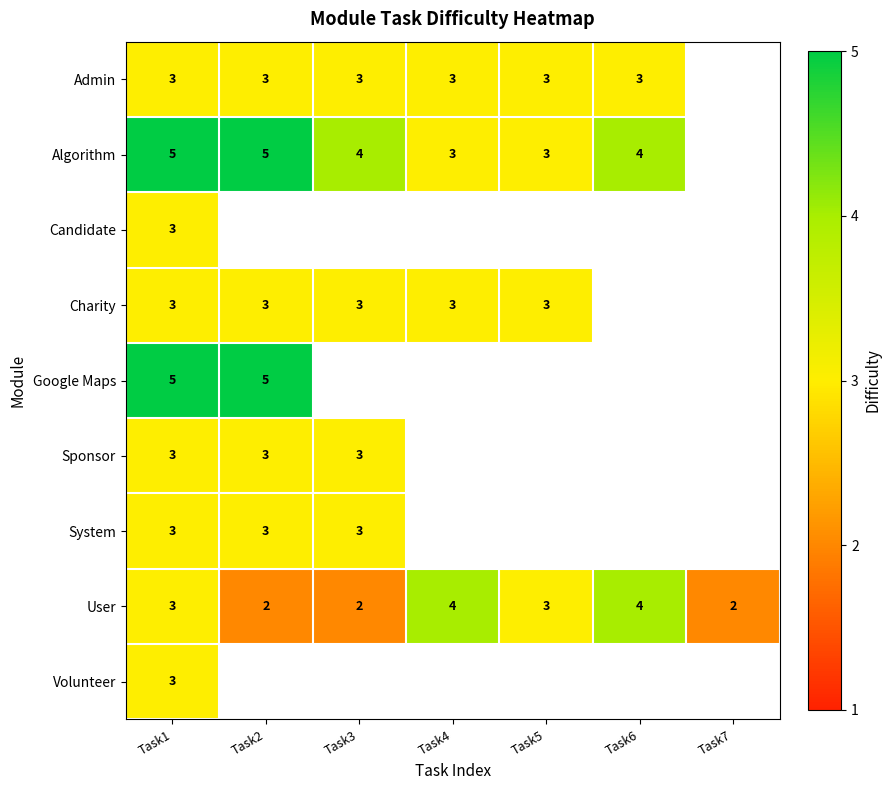

What is the sum of all User values?

20